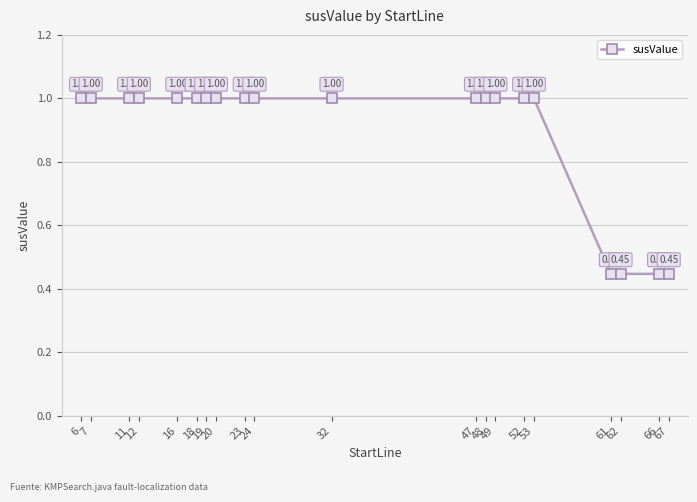

True or false: the data has more than 1 interior local peaks.

False